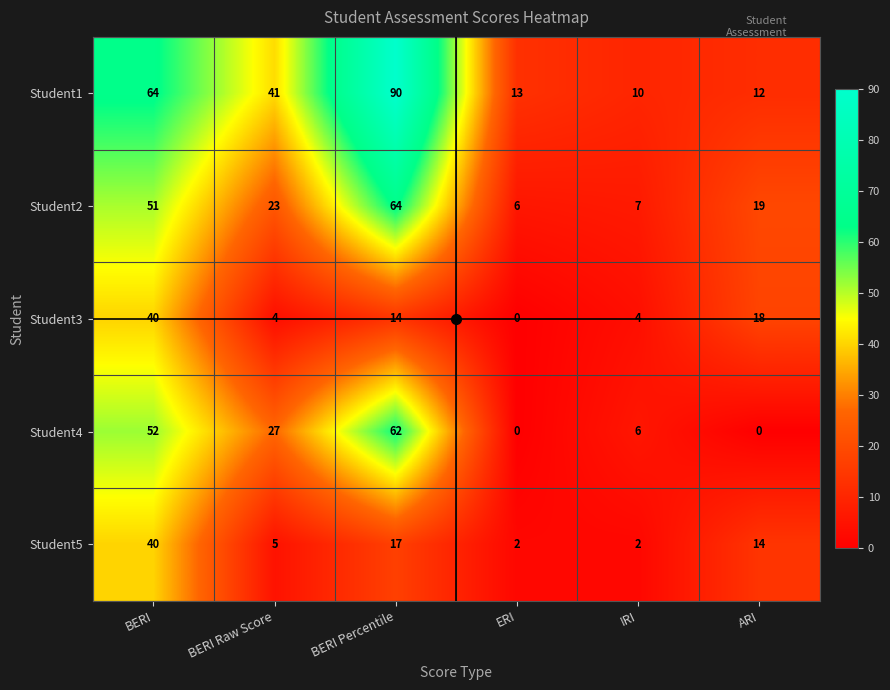

What is the lowest value of the Student1 series?

10